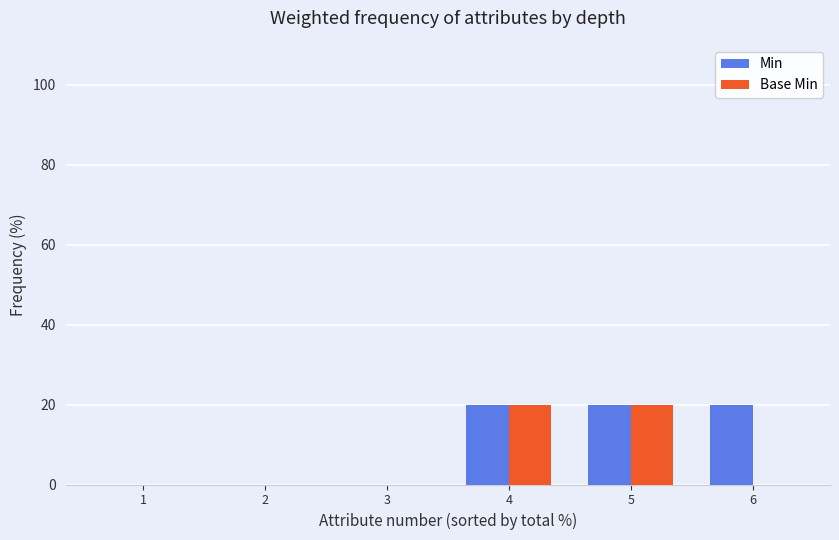

Are the bars grouped side by side (vs. stacked)?

Yes